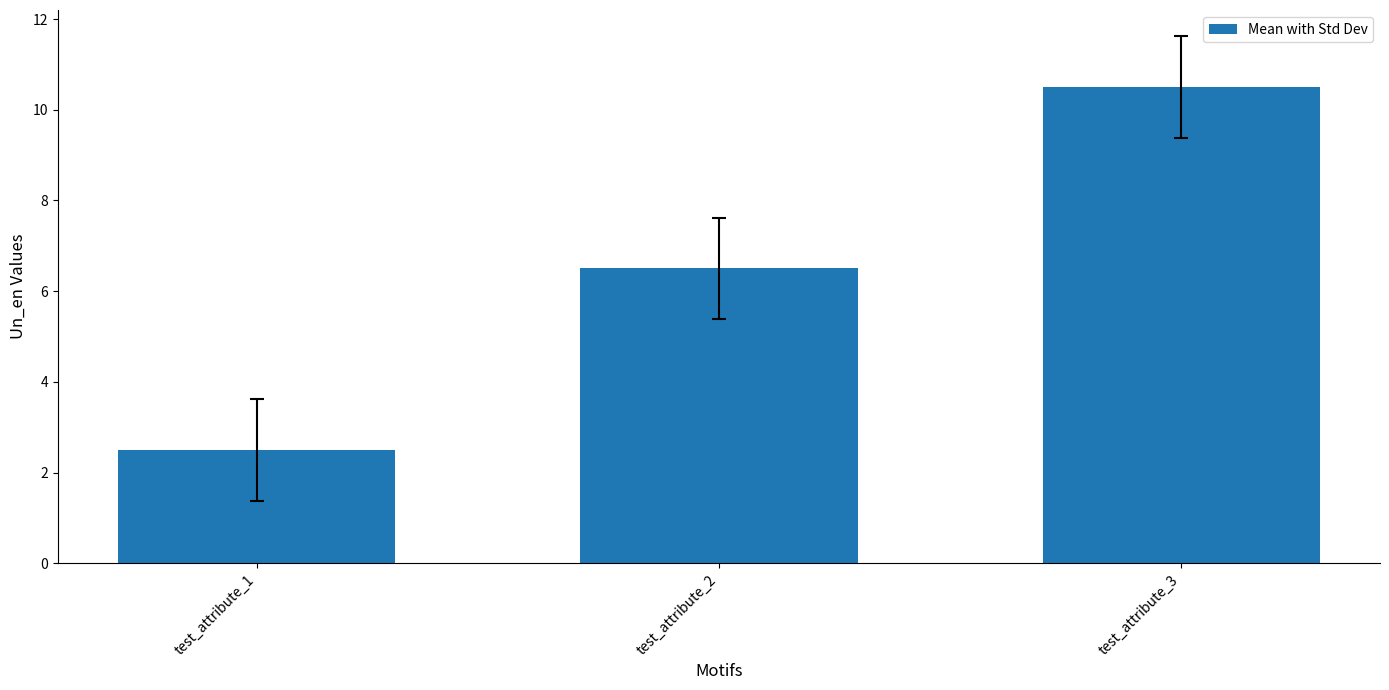

The value at test_attribute_2 is 6.5. True or false?

True